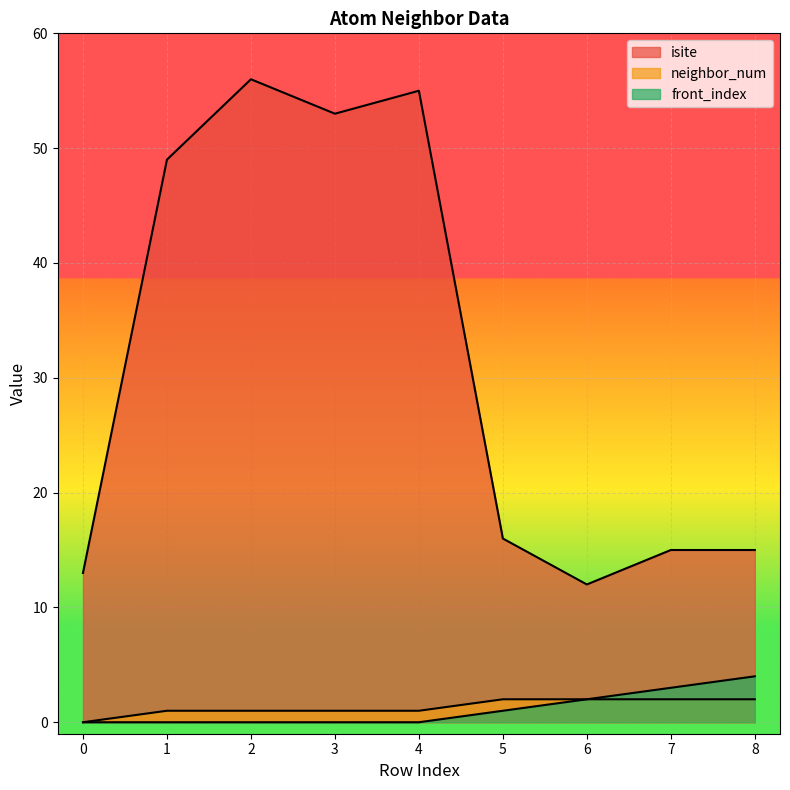

At how many categories does at least one series exceed 49?

3